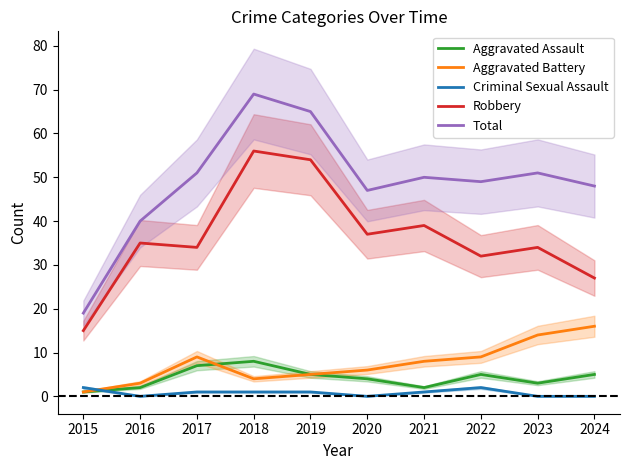

List the series in order of their peak value, highest first.

Total, Robbery, Aggravated Battery, Aggravated Assault, Criminal Sexual Assault